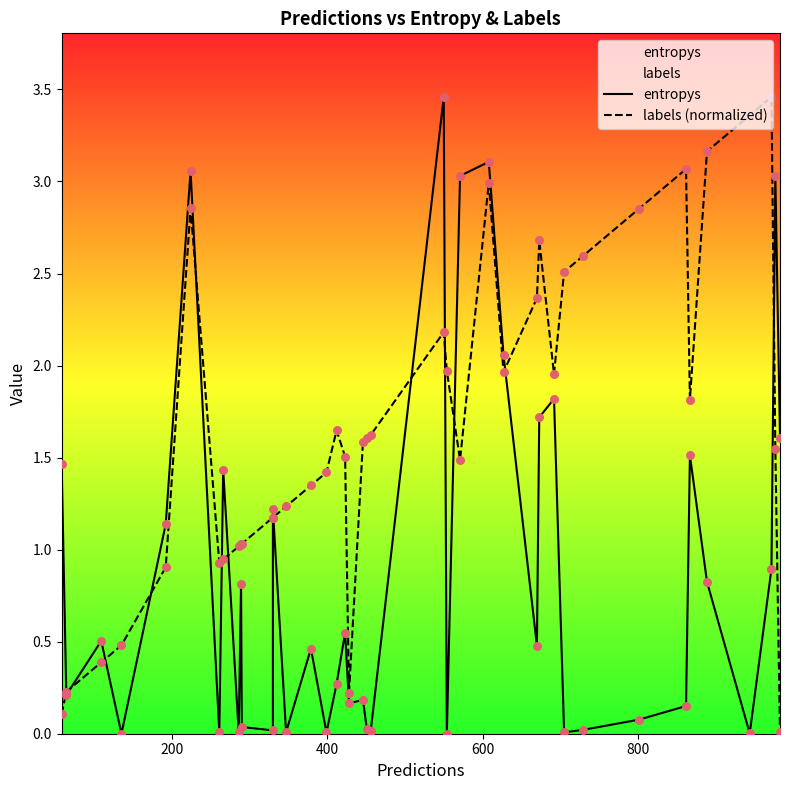

At how many categories does at least one series exceed 1?

35